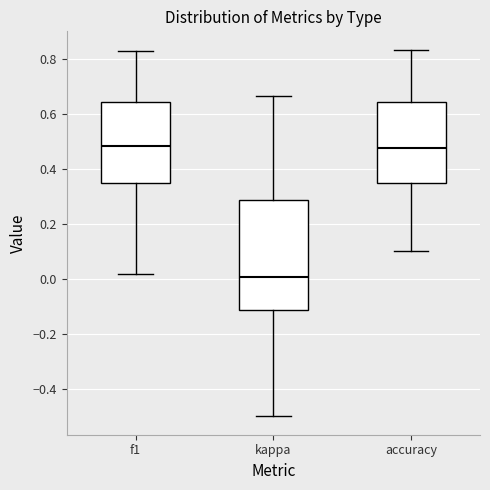

Which box is the tallest, from its lower edge to its upper edge?

kappa